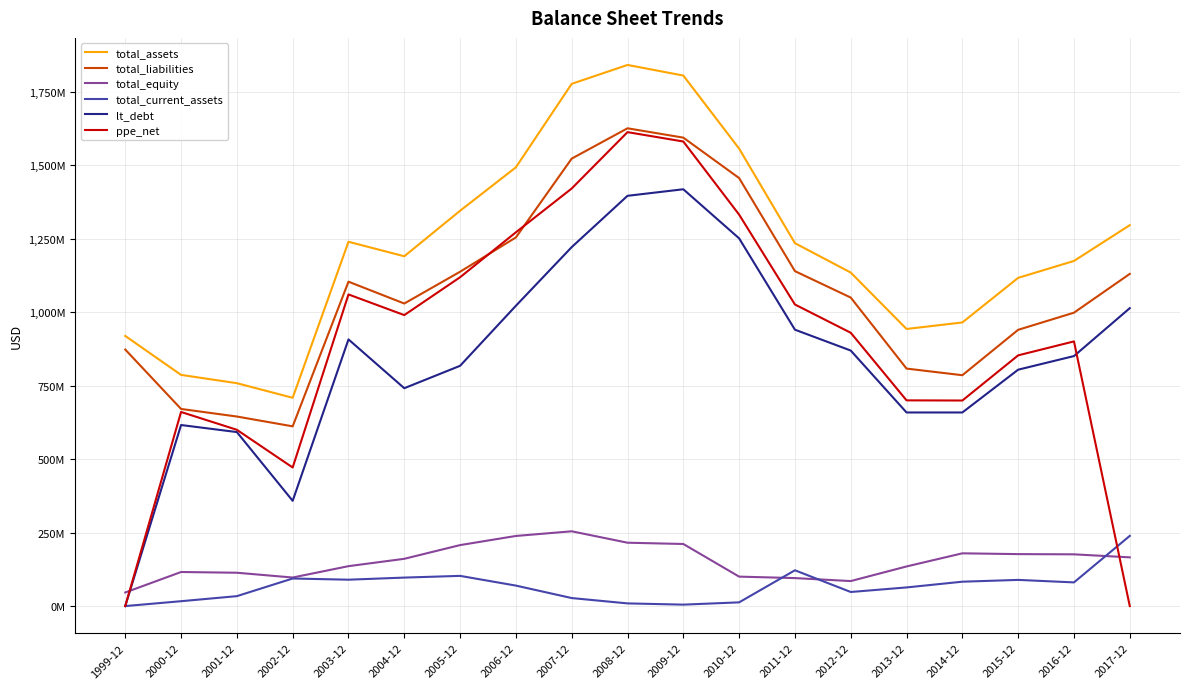

Which category has the lowest value in the total_assets series?

2002-12